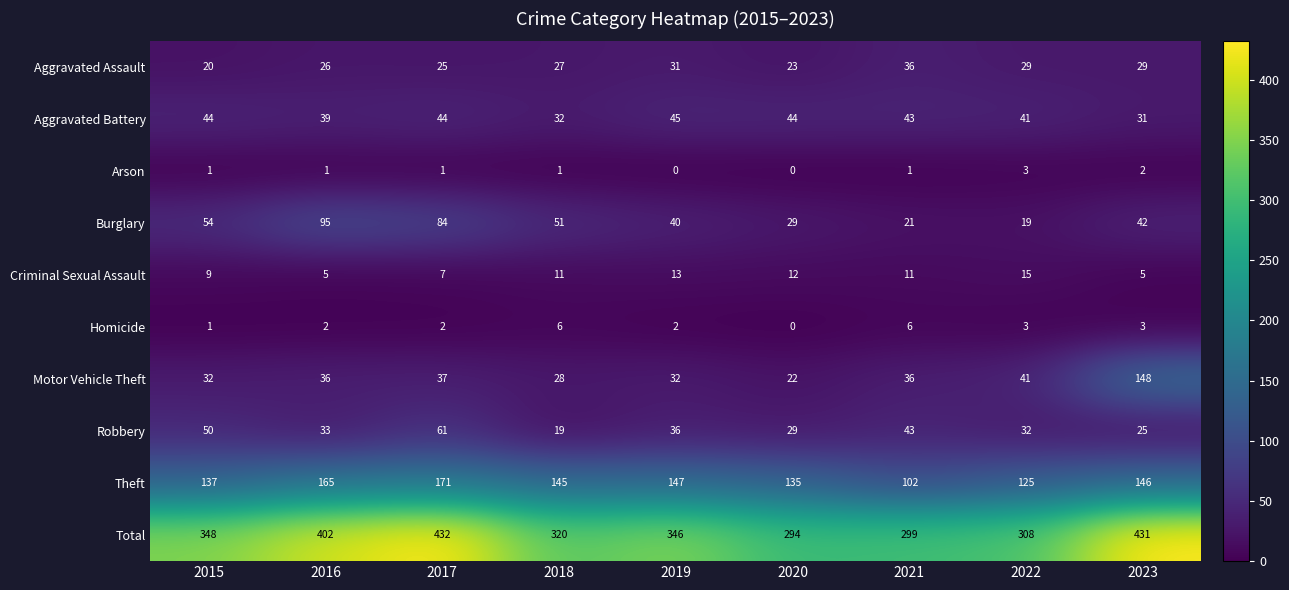

At which label does Aggravated Battery reach its peak?

2019